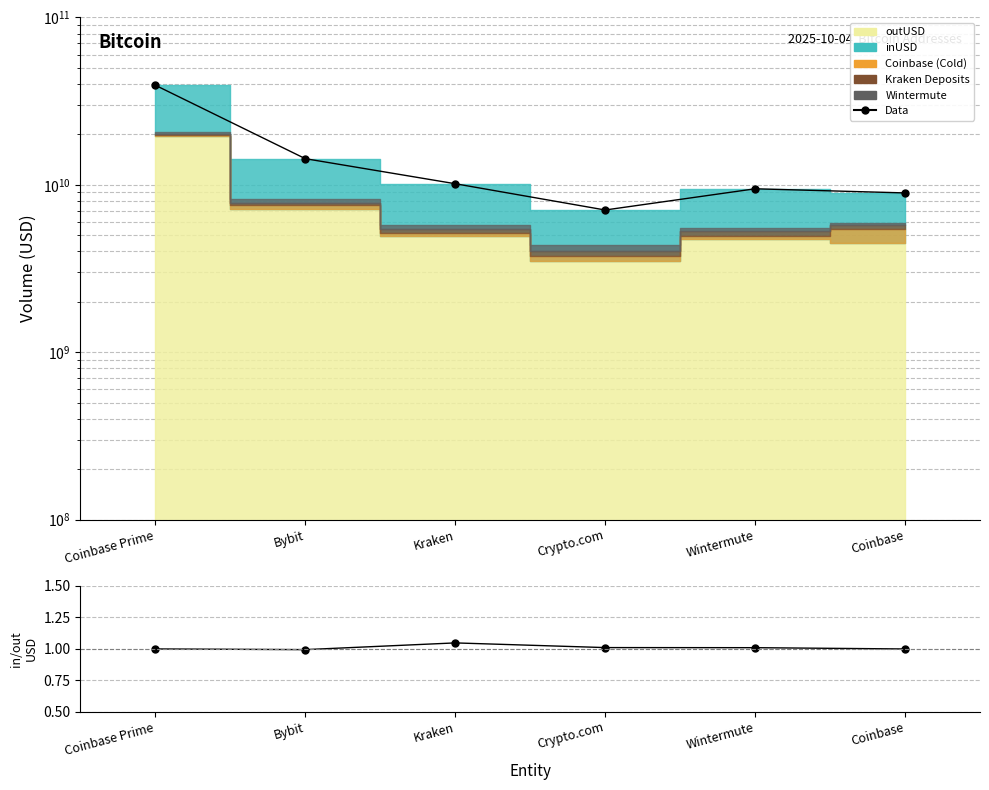

How many lines are shown in the chart?

2